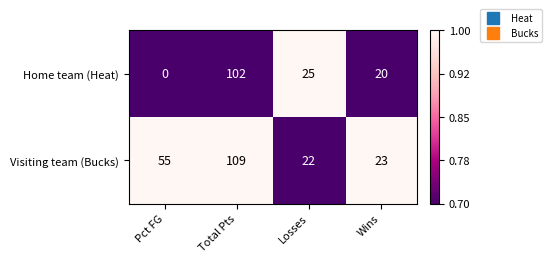

At which label is Visiting team (Bucks) closest to 65?

Pct FG